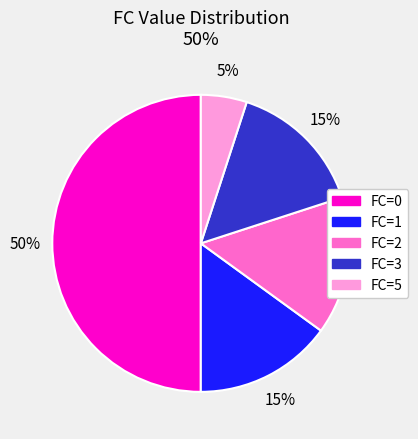

To the nearest percent, what is the difference between the largest and smallest slice percentages?

45%